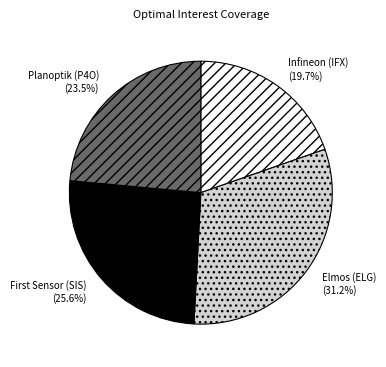

Which category has the smallest portion of the pie?

Infineon (IFX) (19.7%)